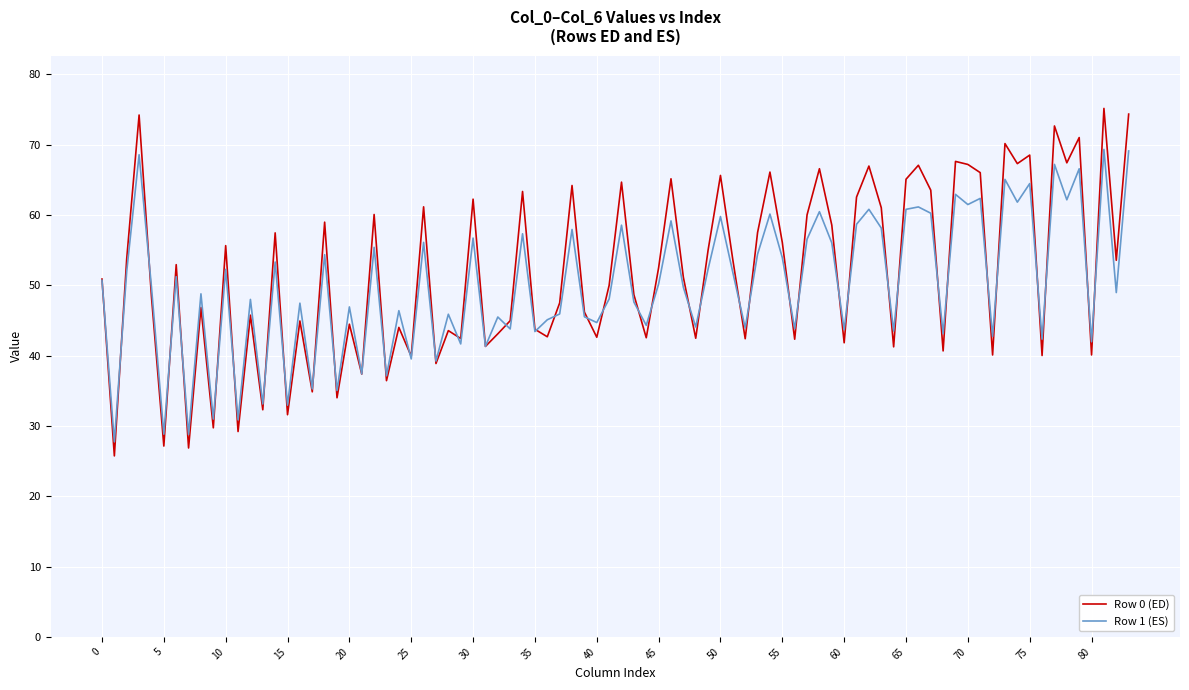

Which series has the largest range (max minus min)?

Row 0 (ED)